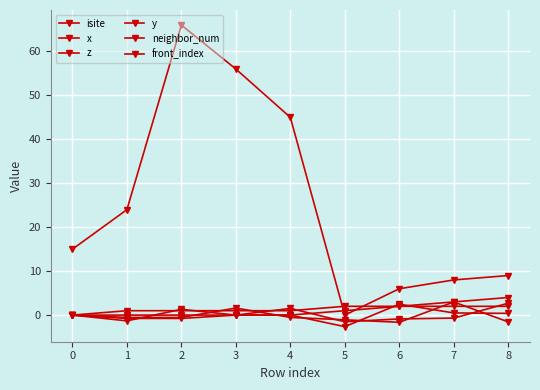

What is the value of the y point at the 6th from the left?

-2.6